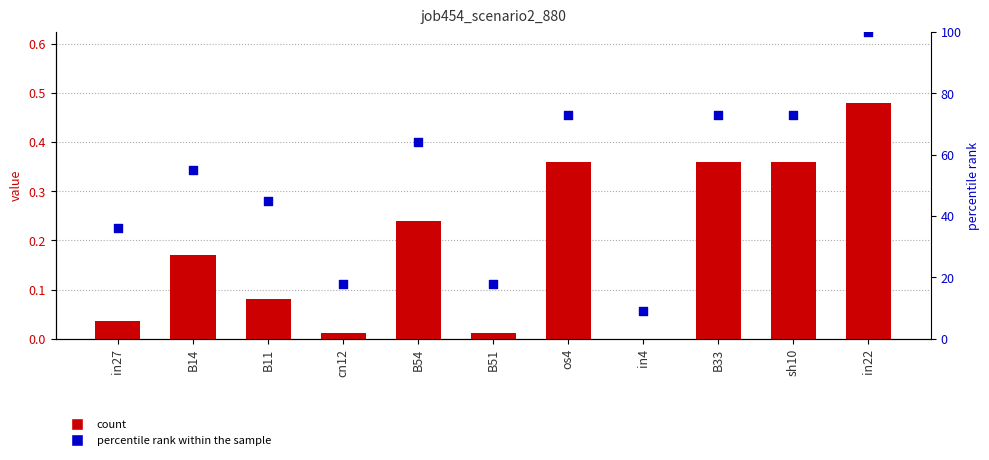

Which series has the largest total across all categories?

percentile rank within the sample